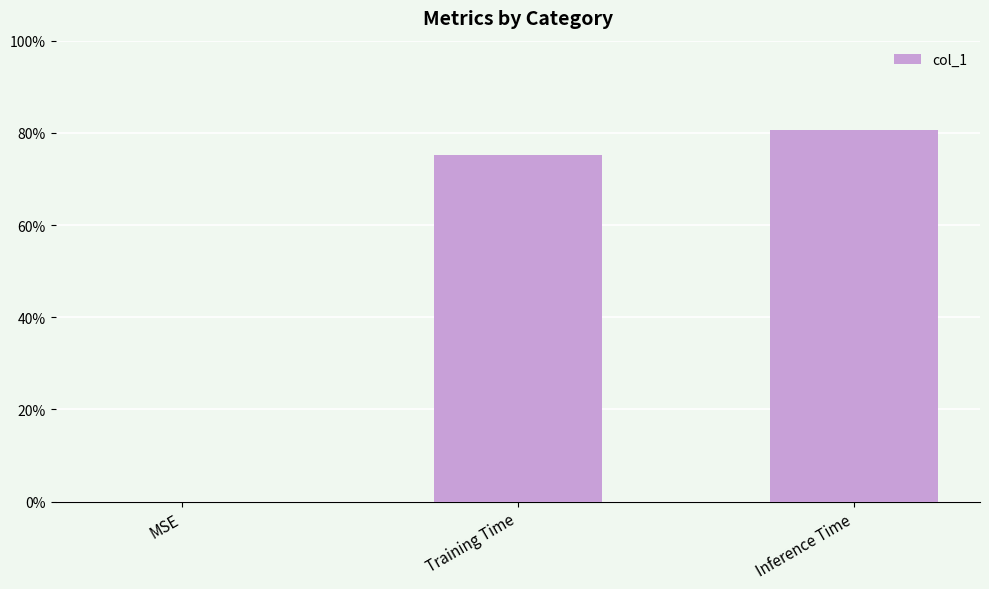

At which category does the chart reach its peak across all series?

Inference Time